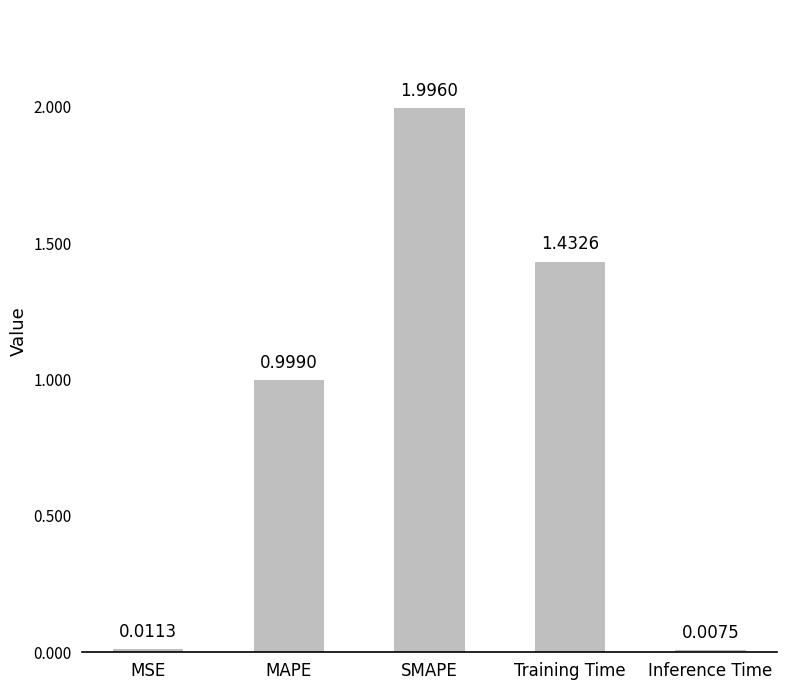

What is the label of the 2nd bar from the left?

MAPE